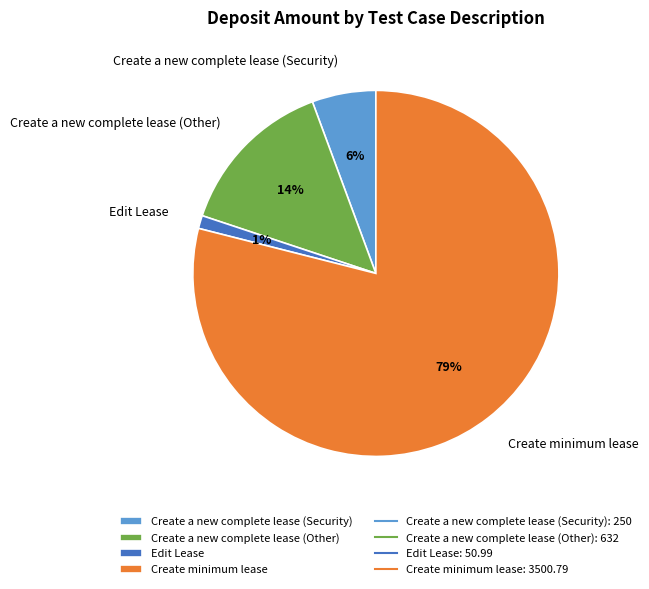

Is the sum of Create a new complete lease (Other) and Create minimum lease greater than half?

Yes